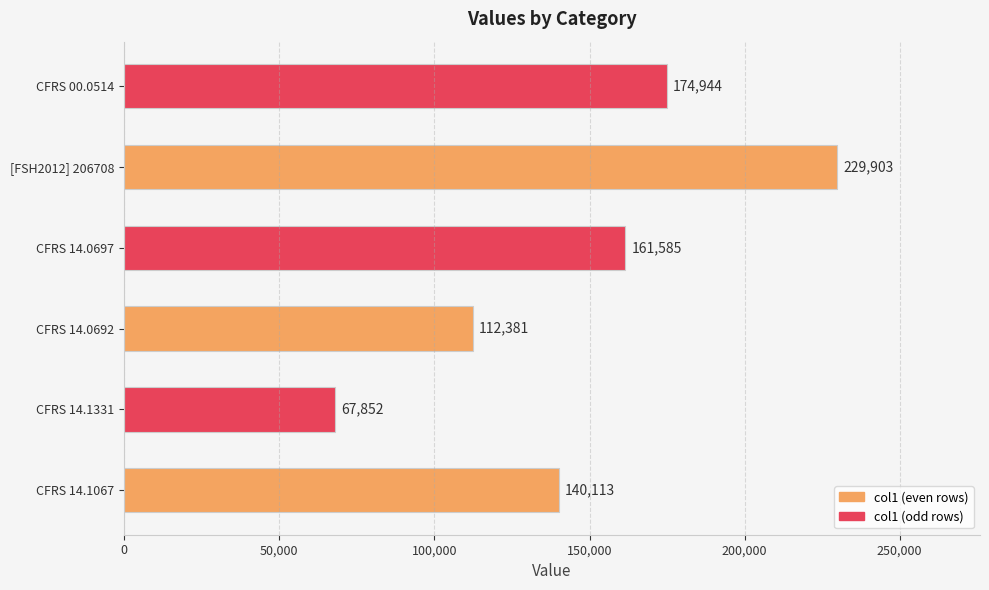

Rank the categories by value from highest to lowest.

[FSH2012] 206708, CFRS 00.0514, CFRS 14.0697, CFRS 14.1067, CFRS 14.0692, CFRS 14.1331